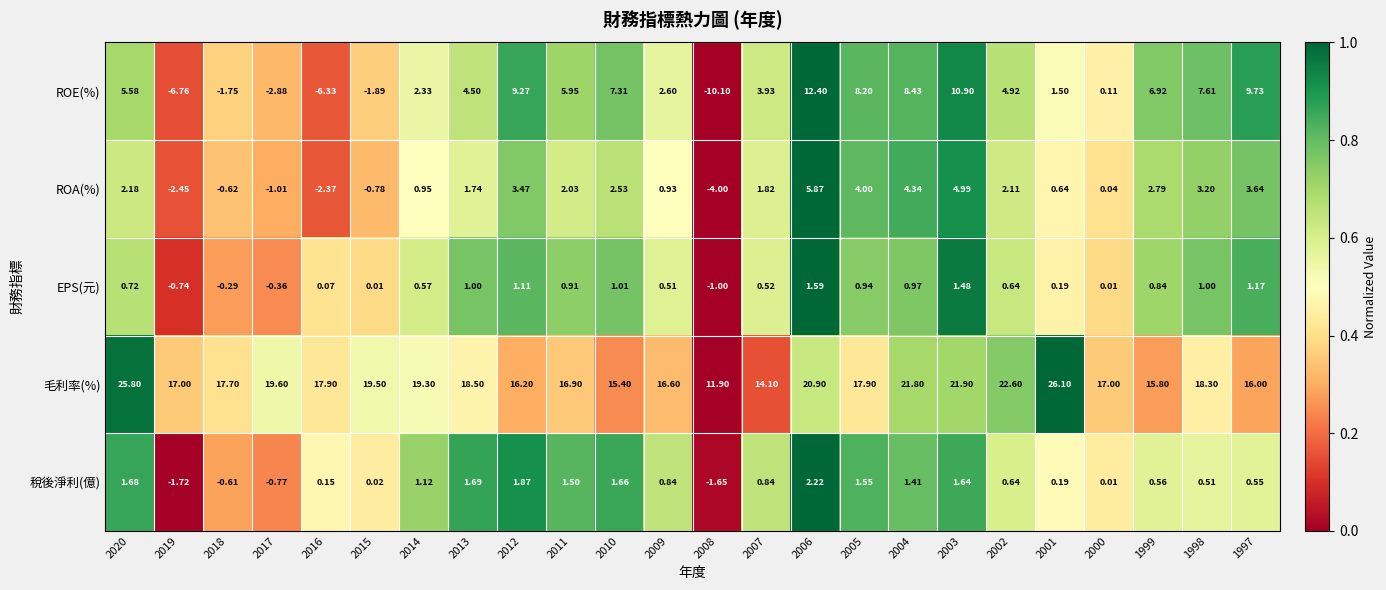

Count the number of categories in the chart.

24